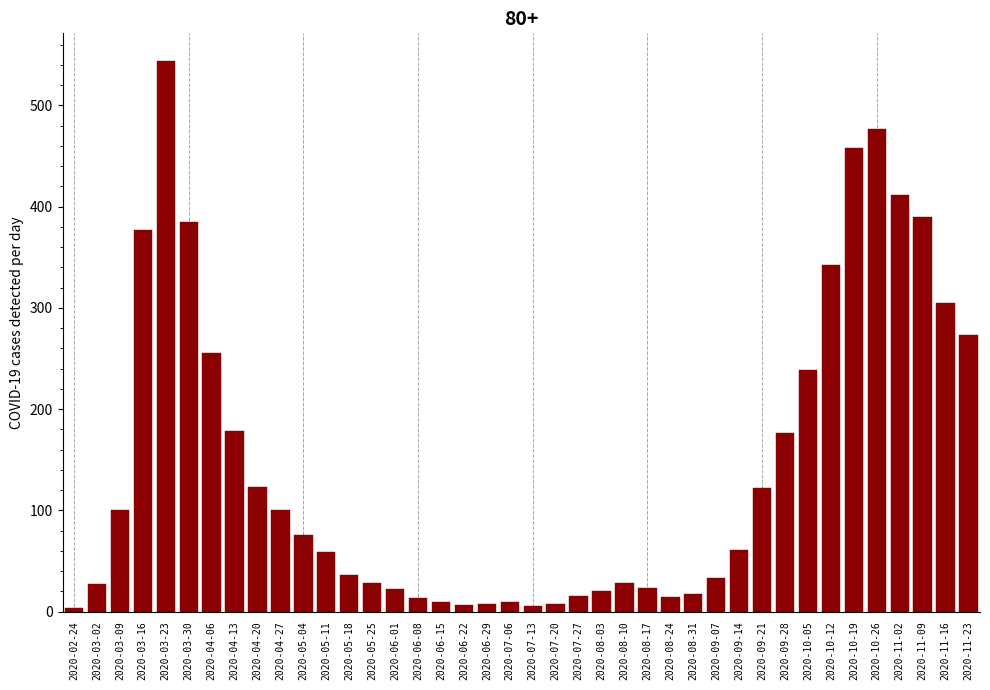

What is the label of the 3rd bar from the right?

2020-11-09